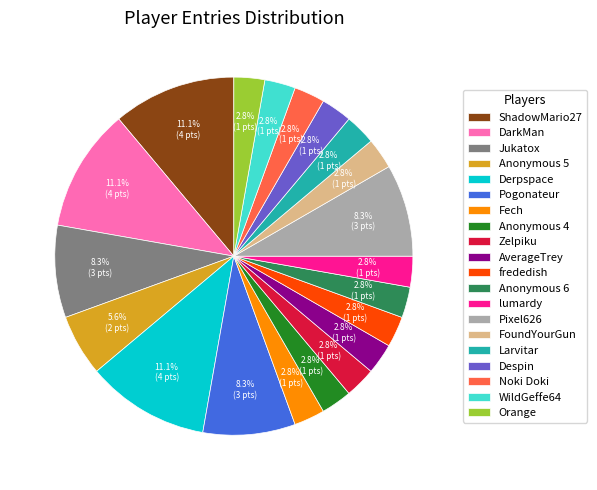

How many slices are in this pie chart?

20